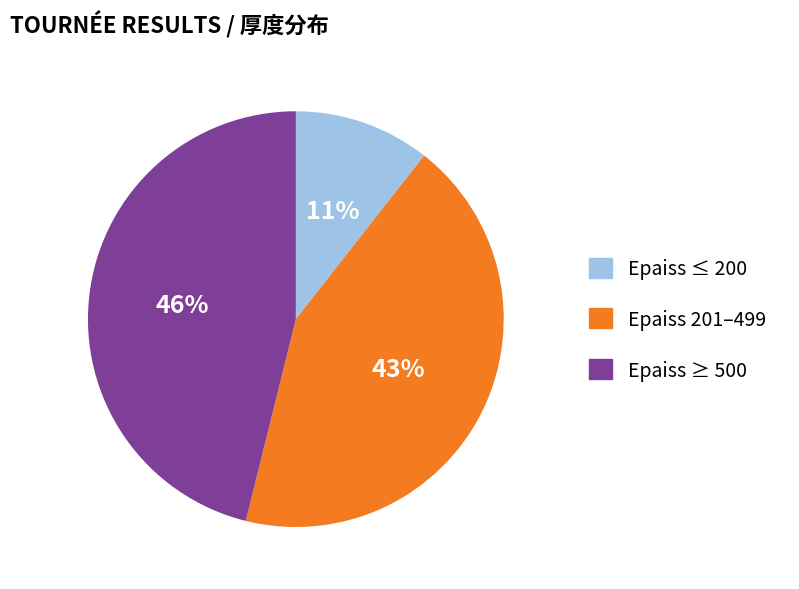

Does any single category account for the majority?

No